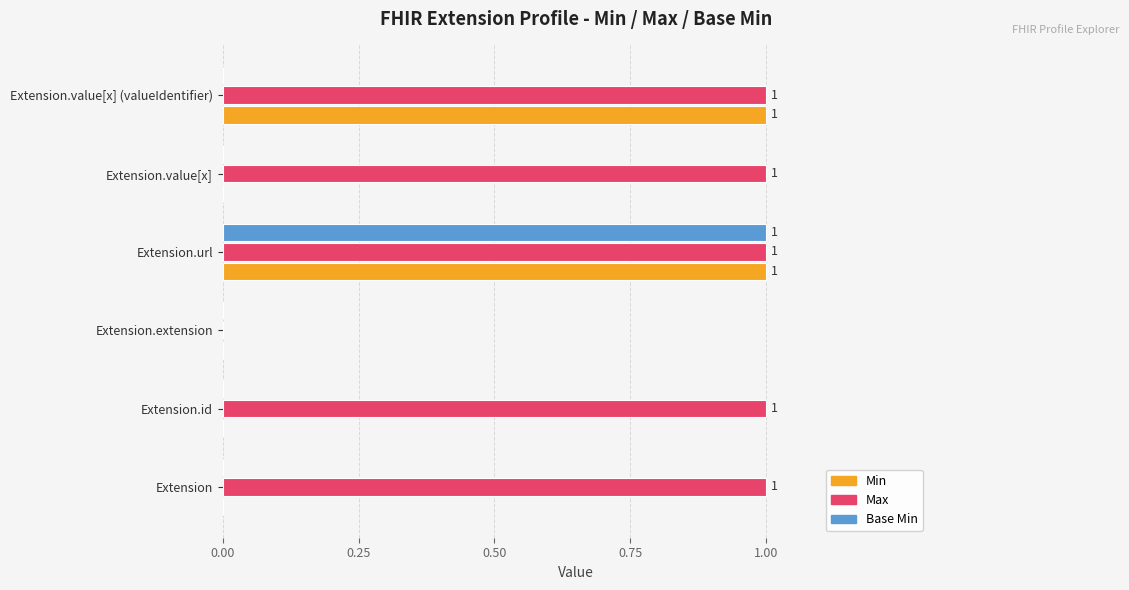

The value of Base Min at Extension.id is 0. True or false?

True